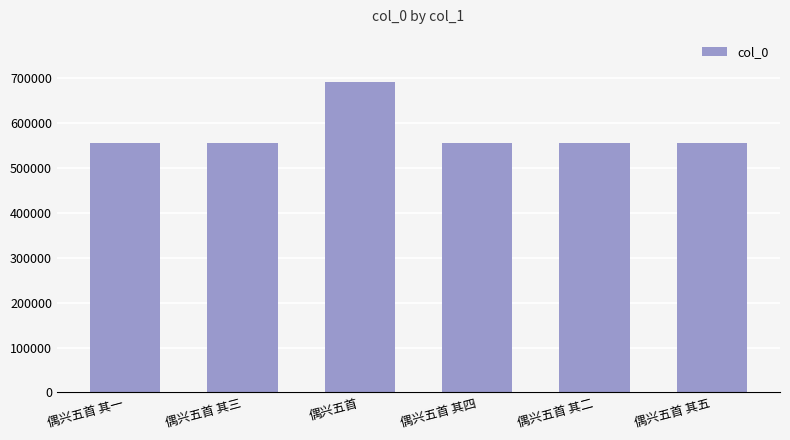

Between 偶兴五首 其四 and 偶兴五首, which is larger?

偶兴五首